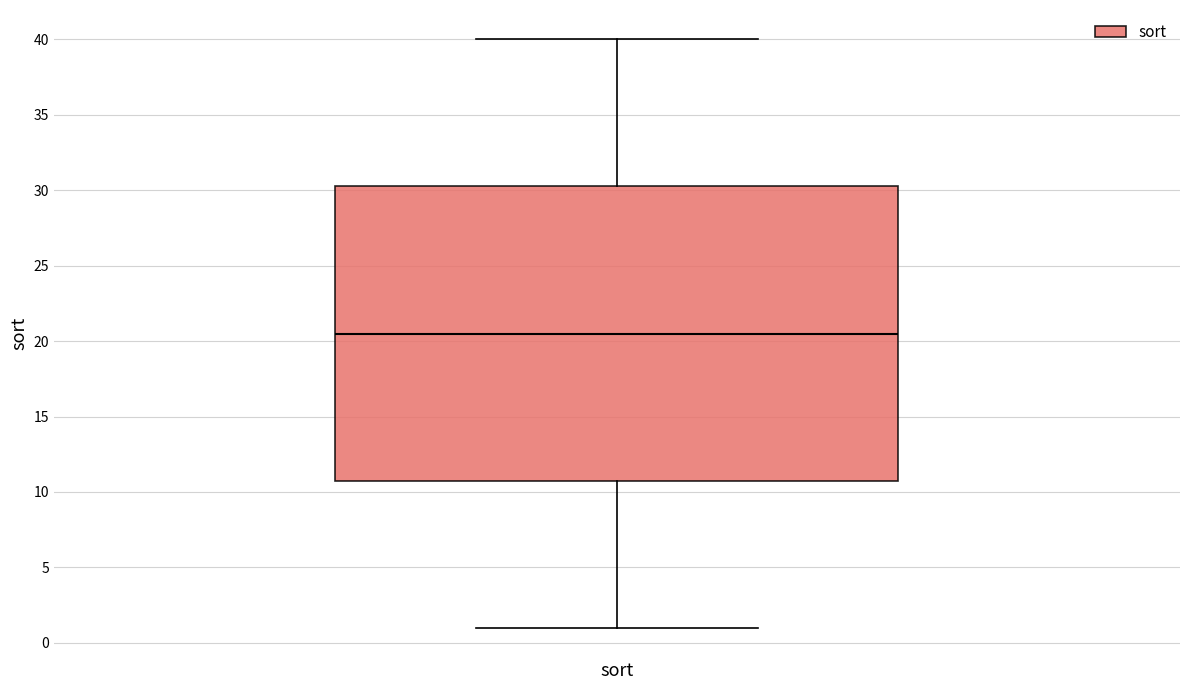

Where does the median line of the box for sort sit on the y-axis? The values are not printed on the chart, so give them approximately, as read against the axis.

20.5